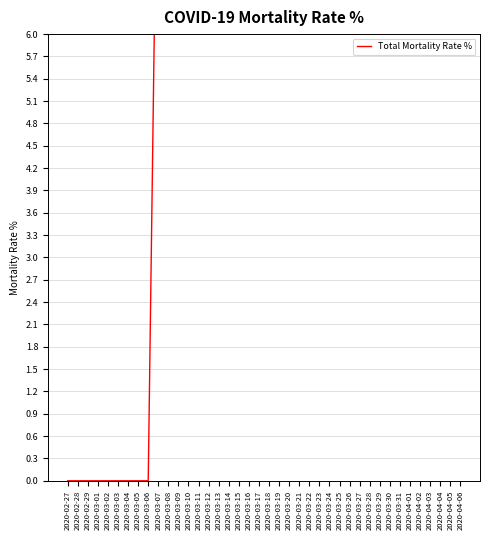

What is the average value?

21.0